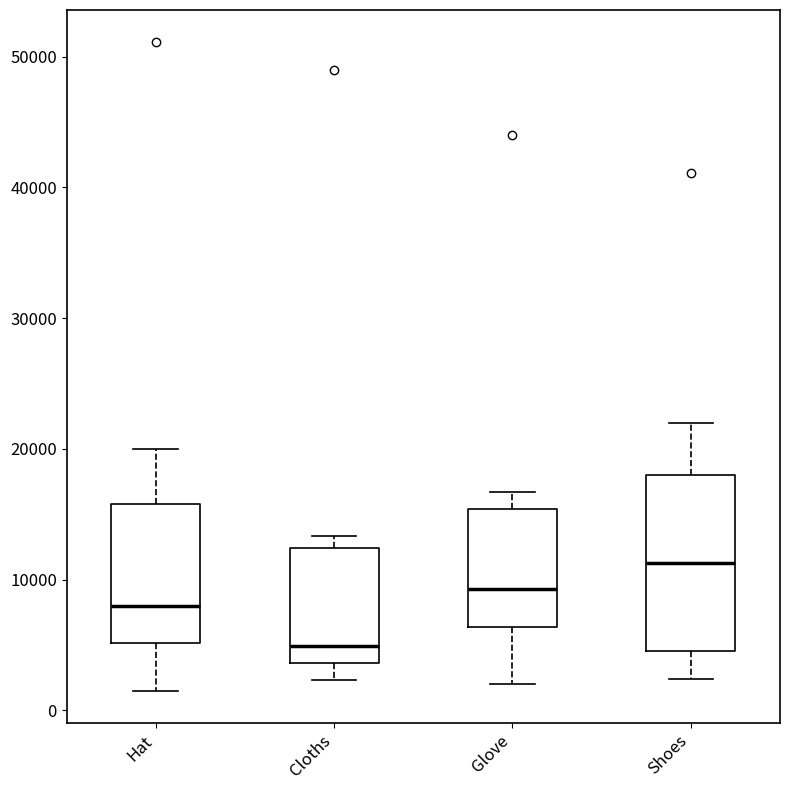

Which box has the lowest median line?

Cloths